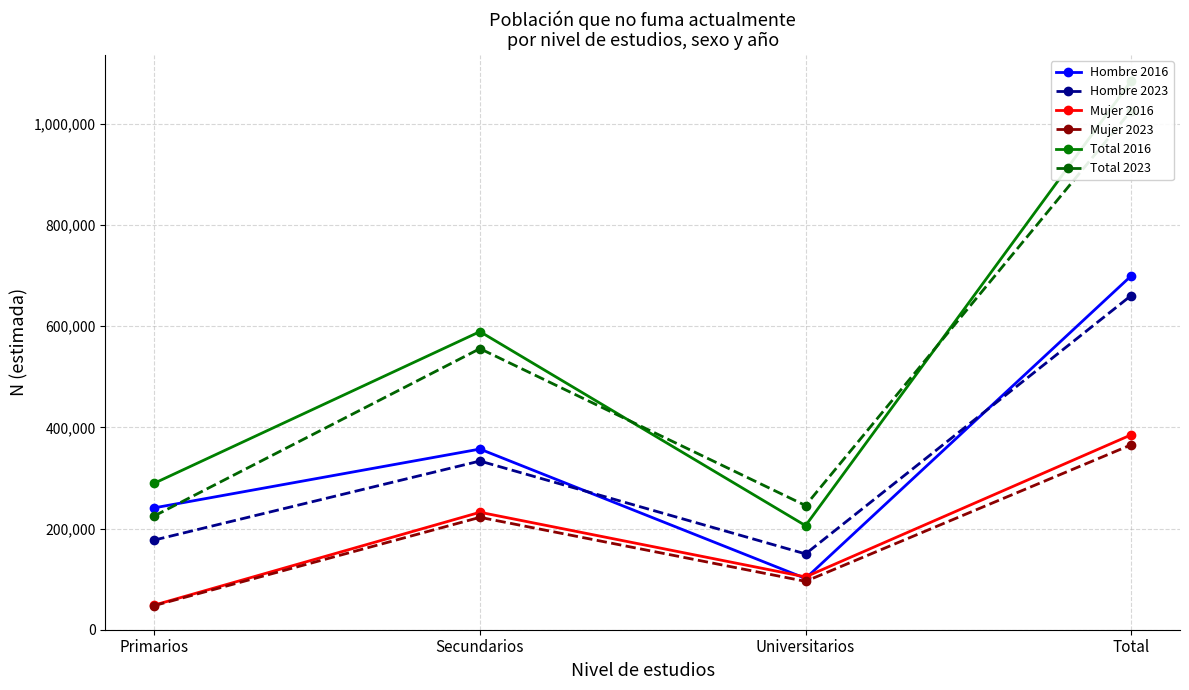

How many times do Hombre 2016 and Hombre 2023 cross each other?

2